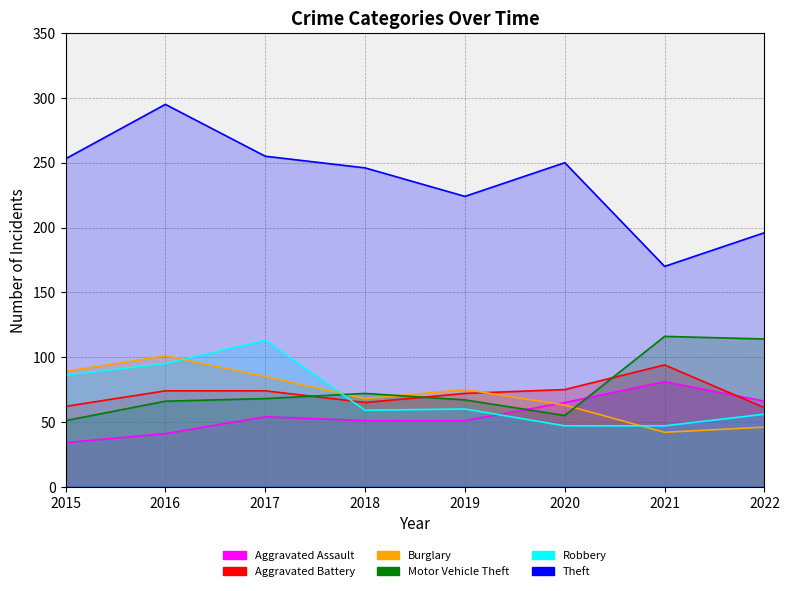

What is the value of the Theft point at the 2nd from the left?

295